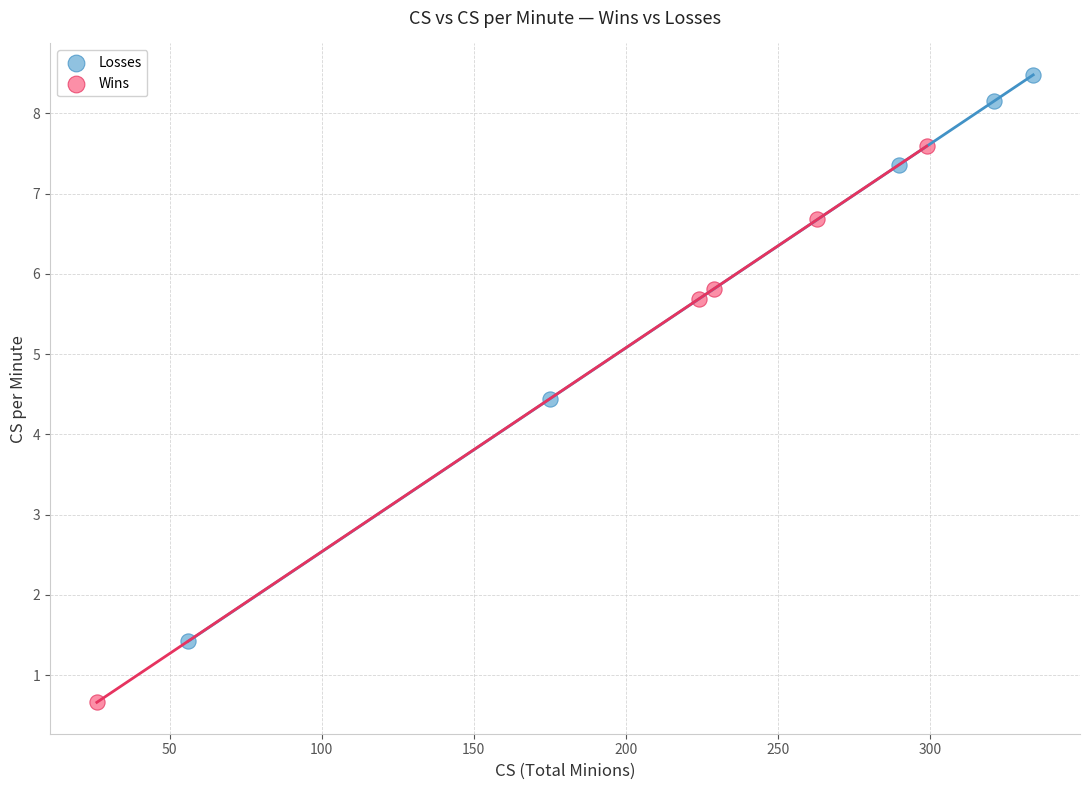

Which series has the widest spread of Y values?

Losses